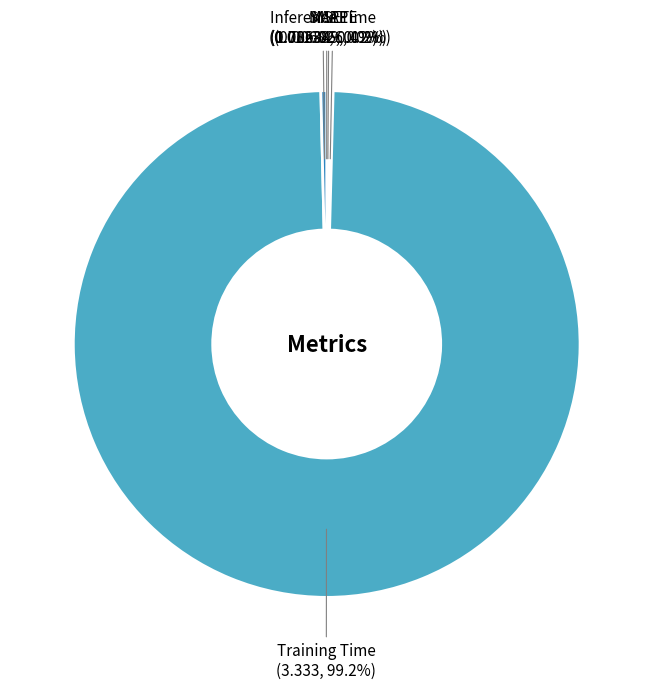

Which slice is the largest?

Training Time